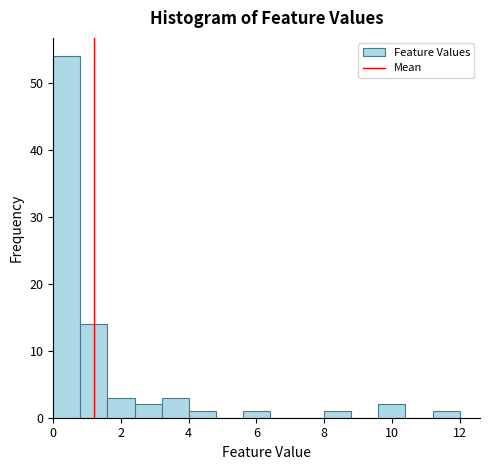

Reading left to right, transcribe this chart: for each bar, give the range it covers on the x-axis and its height. The values are not printed on the chart, so give them approximately, as read against the axis.

0.0 to 0.8: 54
0.8 to 1.6: 14
1.6 to 2.4: 3
2.4 to 3.2: 2
3.2 to 4.0: 3
4.0 to 4.8: 1
4.8 to 5.6: 0
5.6 to 6.4: 1
6.4 to 7.2: 0
7.2 to 8.0: 0
8.0 to 8.8: 1
8.8 to 9.6: 0
9.6 to 10.4: 2
10.4 to 11.2: 0
11.2 to 12.0: 1